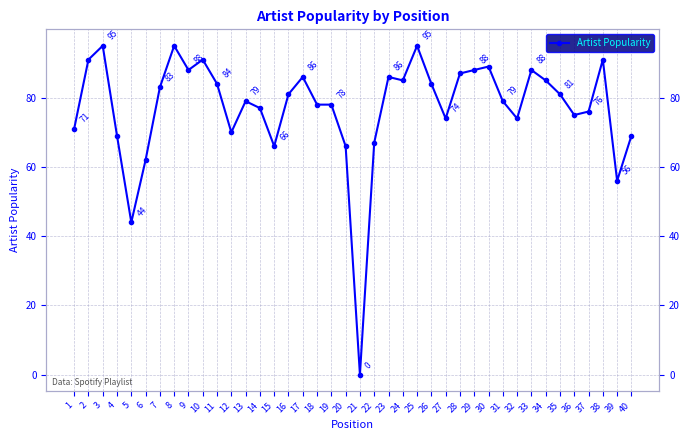

Read the value at 32, to the nearest 10.

70